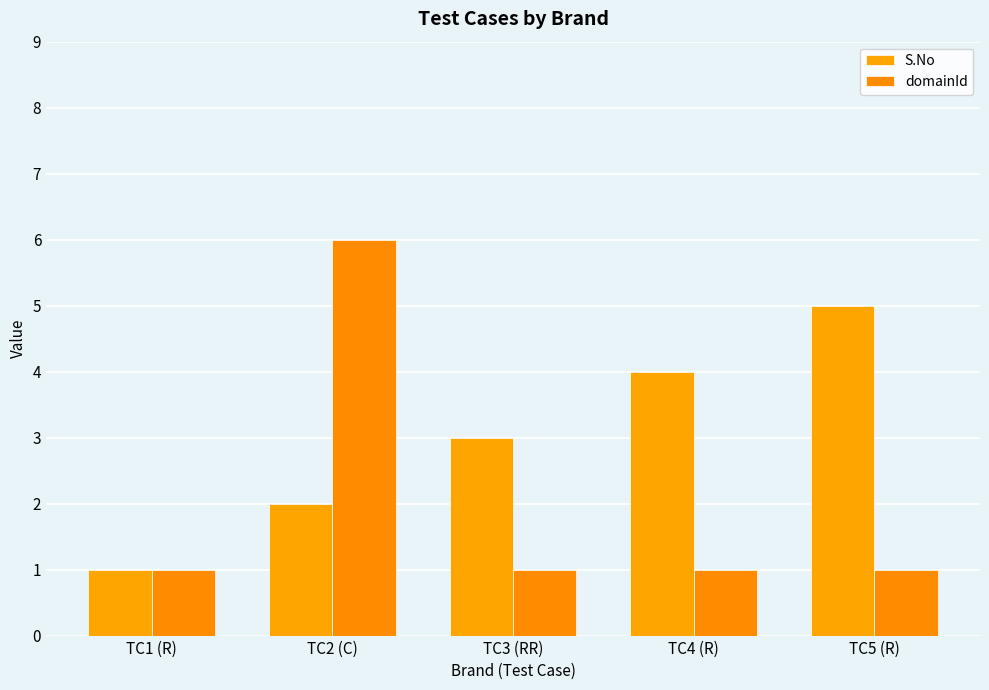

Rank the categories by domainId value from highest to lowest.

TC2 (C), TC1 (R), TC3 (RR), TC4 (R), TC5 (R)